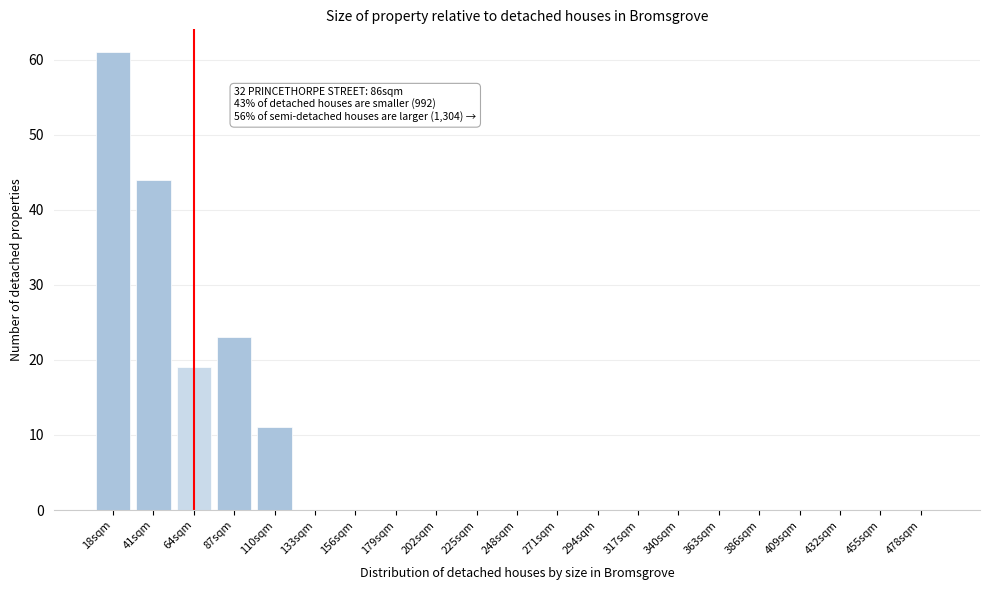

Reading right to left, list all the values displayed in this chart.

478sqm=0	455sqm=0	432sqm=0	409sqm=0	386sqm=0	363sqm=0	340sqm=0	317sqm=0	294sqm=0	271sqm=0	248sqm=0	225sqm=0	202sqm=0	179sqm=0	156sqm=0	133sqm=0	110sqm=11	87sqm=23	64sqm=19	41sqm=44	18sqm=61